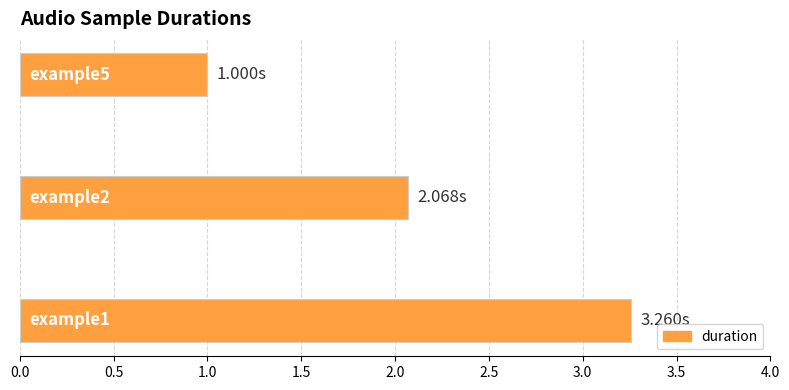

How many series are shown in this chart?

1